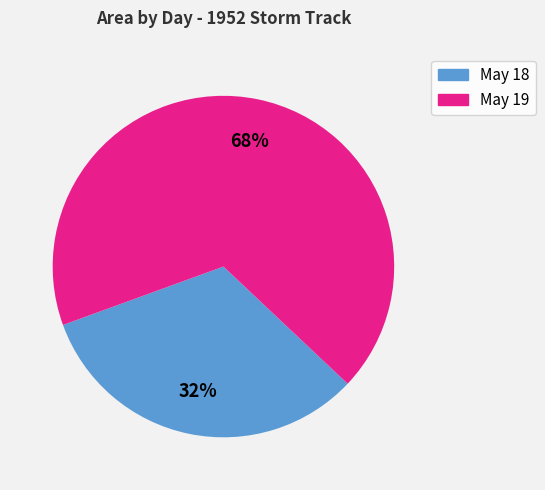

How many slices are in this pie chart?

2